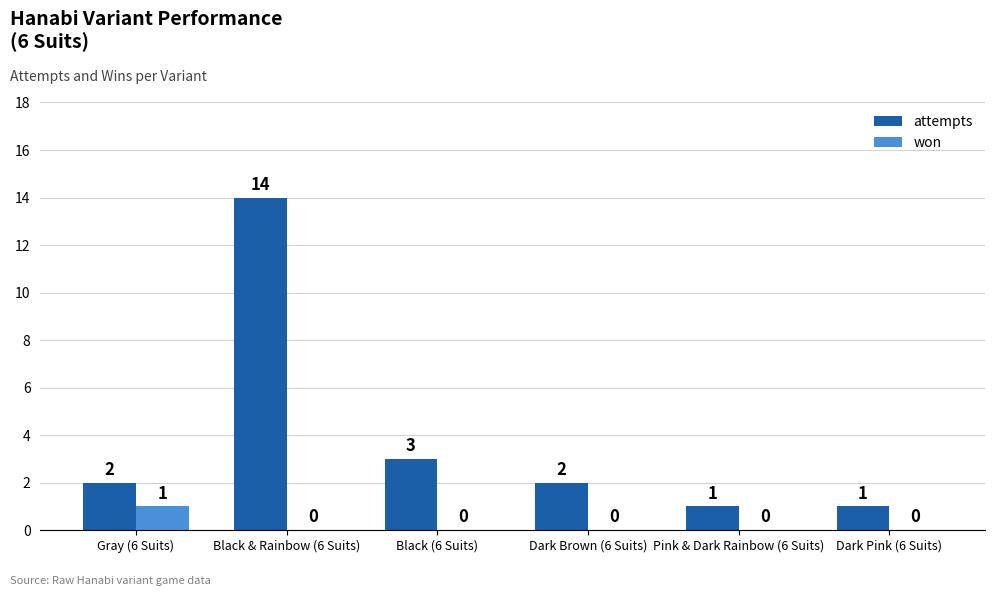

The attempts series shows 0 at Dark Brown (6 Suits). True or false?

False